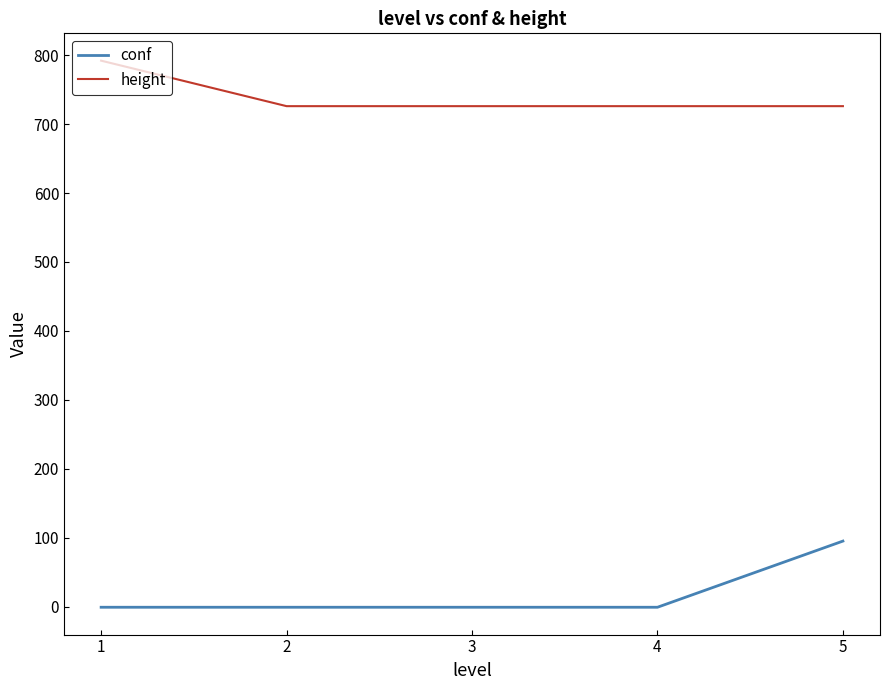

At which category does the chart reach its peak across all series?

1